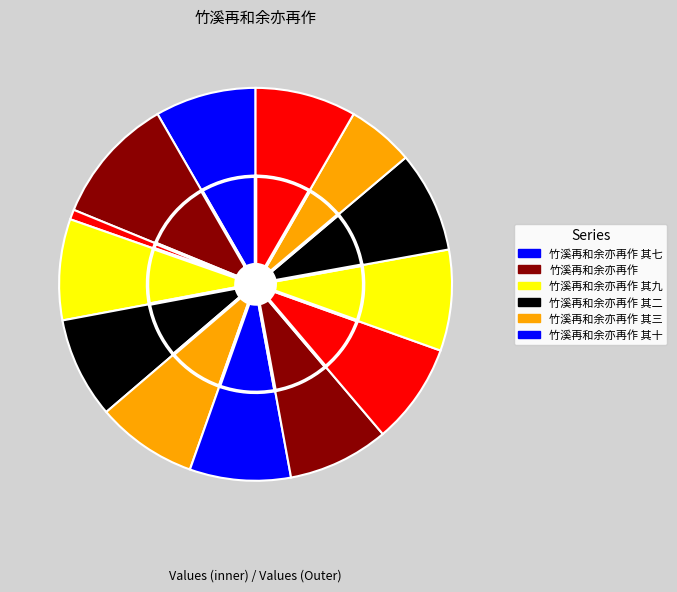

Count the number of slices in the pie.

13